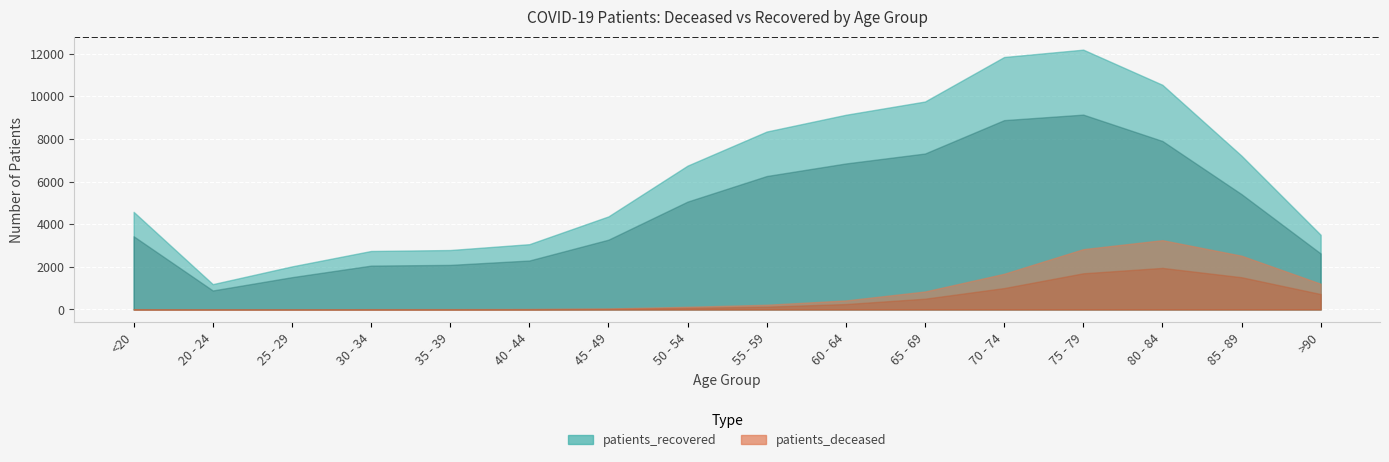

What value does the patients_deceased series have at >90, to the nearest 10?

1210